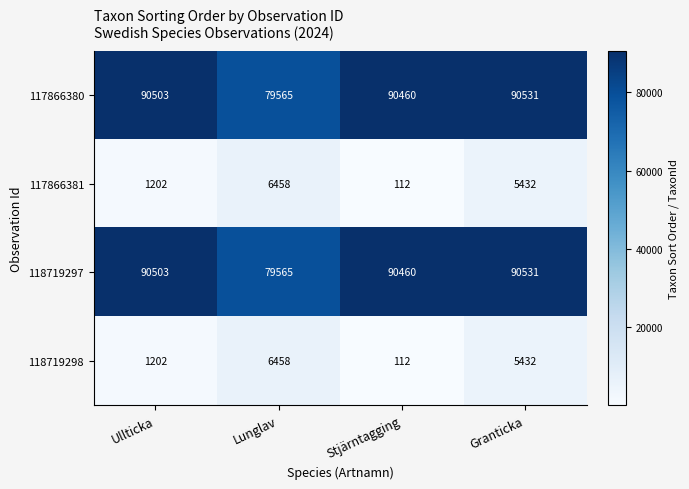

Rank the categories by 117866381 value from lowest to highest.

Stjärntagging, Ullticka, Granticka, Lunglav